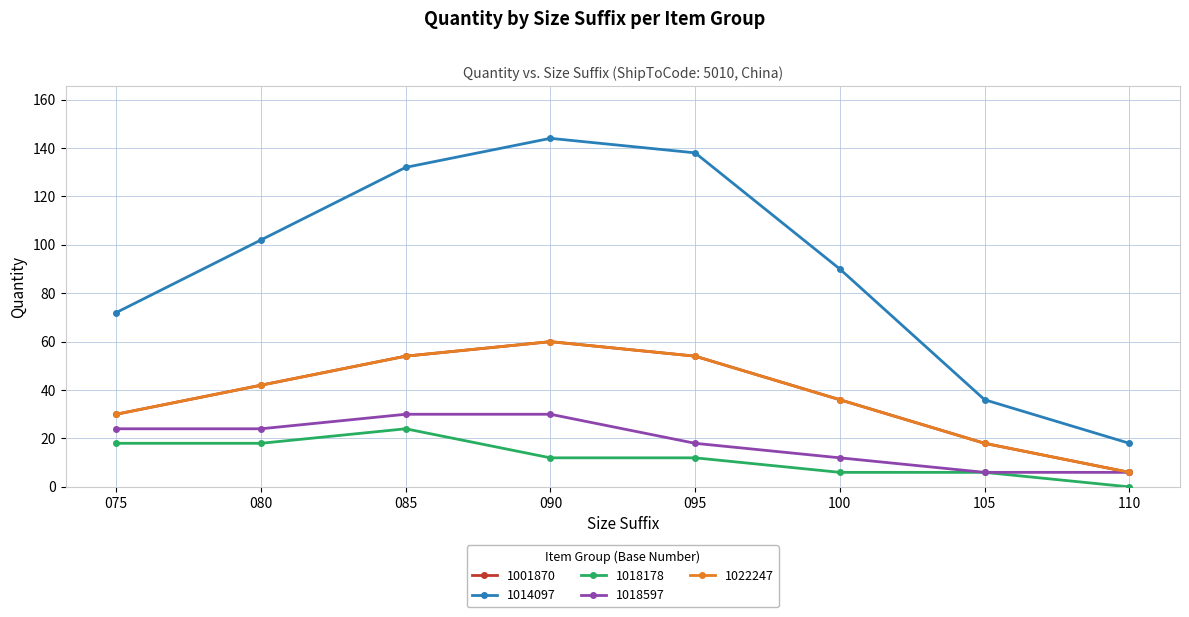

How many lines are shown in the chart?

5